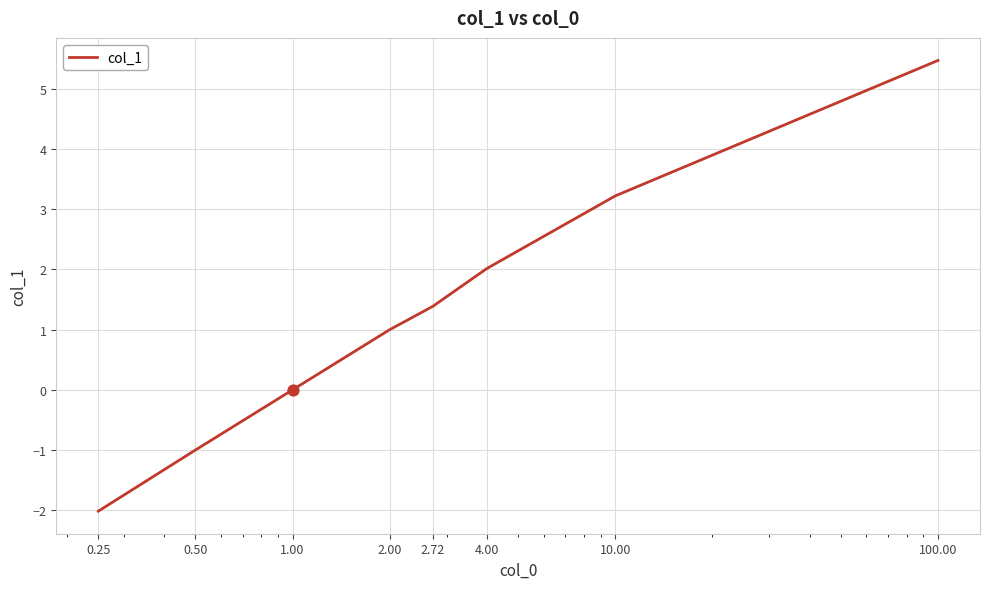

What is the minimum value shown in the chart?

-2.0